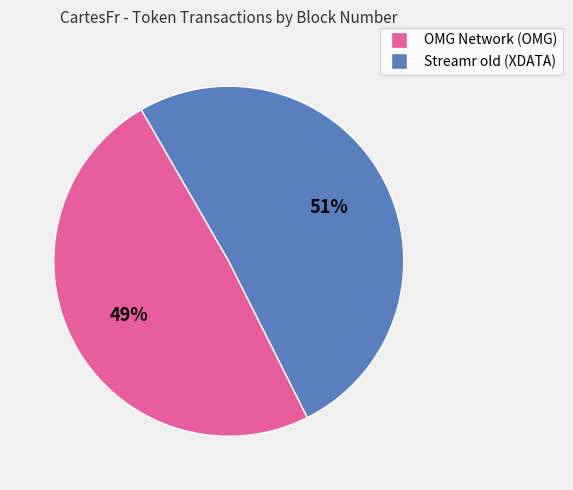

To the nearest percent, what is the difference between the OMG Network (OMG) and Streamr old (XDATA) slice percentages?

2%